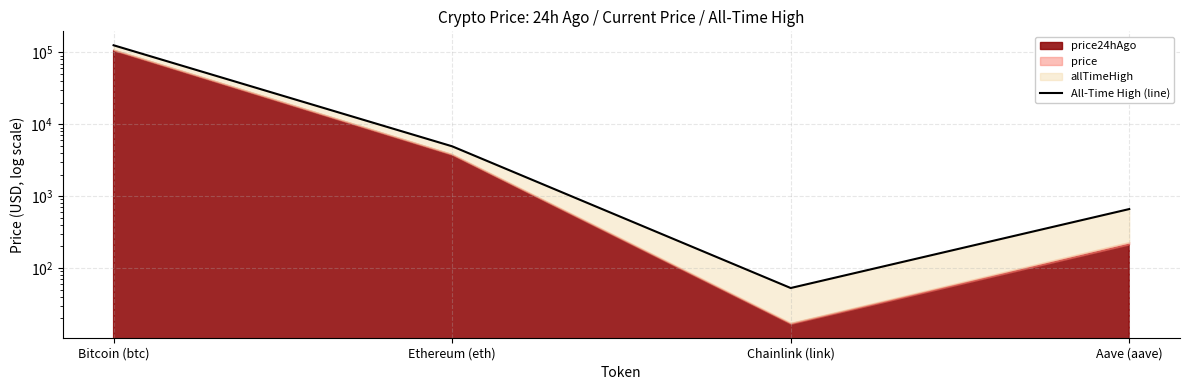

Where is the first local minimum?

Chainlink (link)